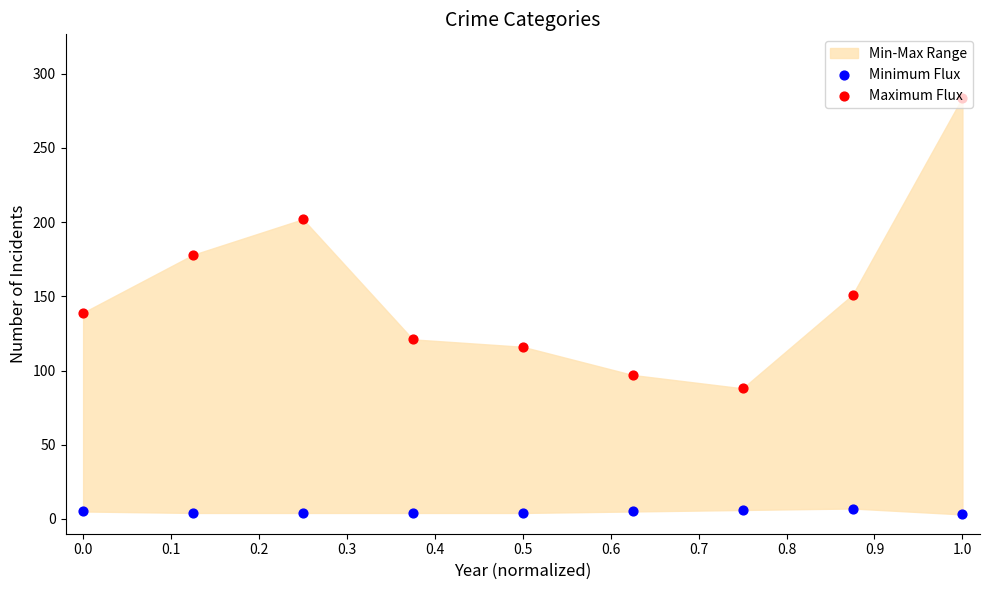

Which series has the largest Y range (max minus min)?

Maximum Flux